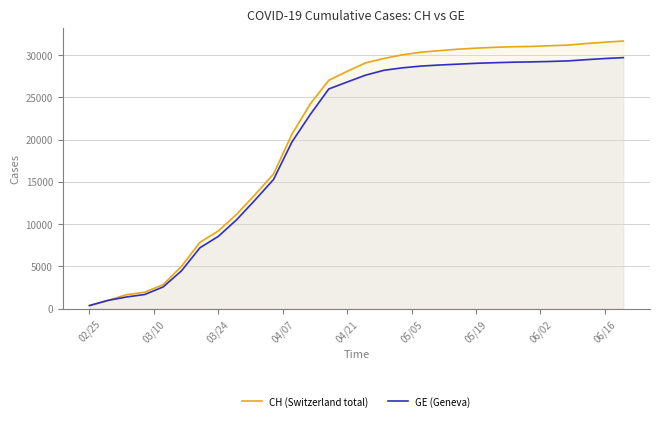

List the series in order of their peak value, lowest first.

GE (Geneva), CH (Switzerland total)